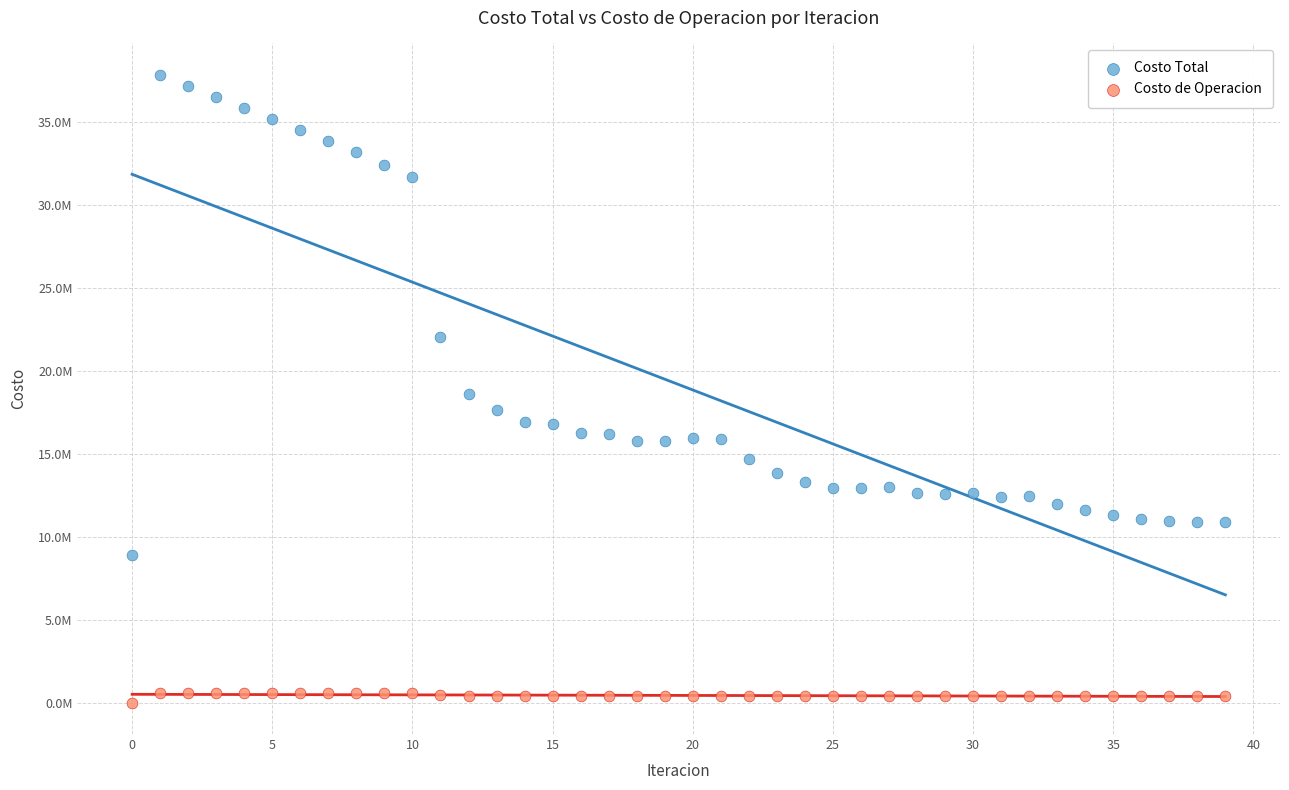

What are all the series names shown in the legend?

Costo Total, Costo de Operacion